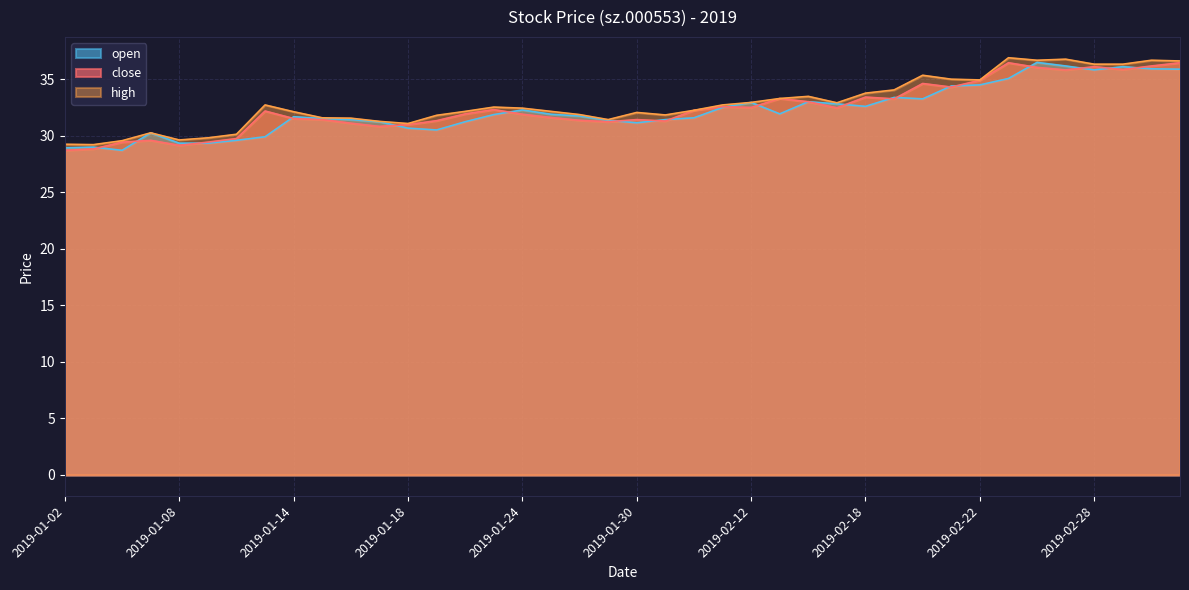

What is the difference between the close values at 2019-01-22 and 2019-01-09?

2.5